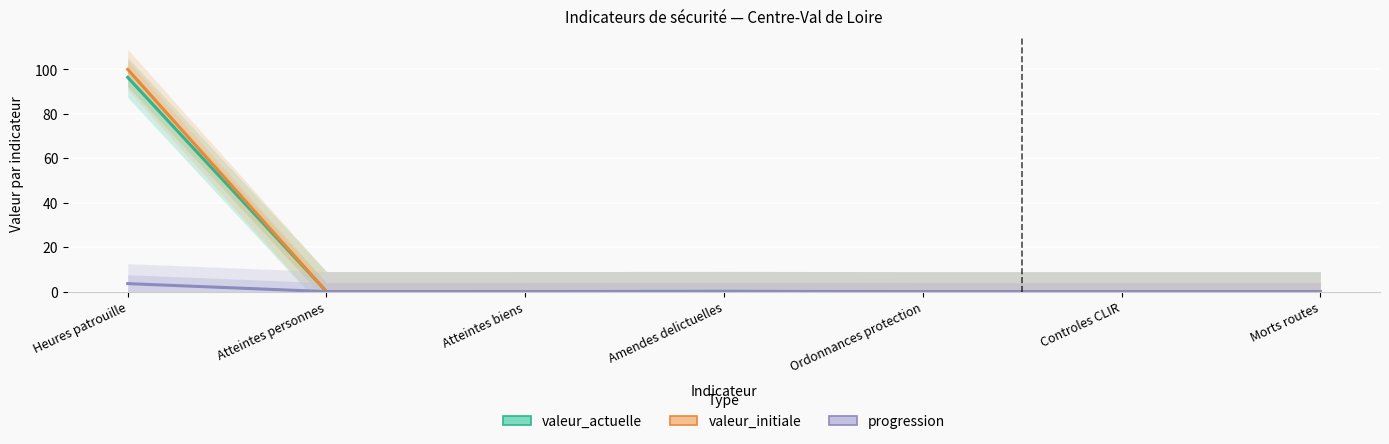

At how many categories does at least one series exceed 84?

1